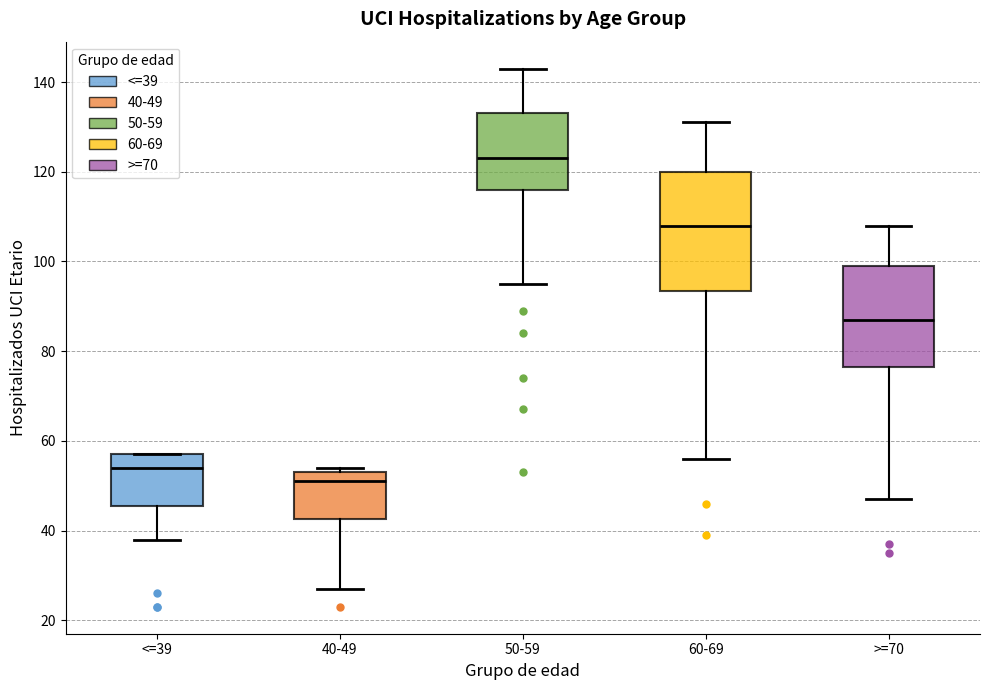

Reading left to right, read every box against the y-axis: the position of its median line, the range the box covers, and the ends of its whiskers. The values are not printed on the chart, so give them approximately, as read against the axis.

<=39: median 54, box 46 to 58, whiskers 38 to 58
40-49: median 52, box 42 to 54, whiskers 28 to 54 (just above the box's upper edge)
50-59: median 124, box 116 to 134, whiskers 96 to 144
60-69: median 108, box 94 to 120, whiskers 56 to 132
>=70: median 88, box 76 to 100, whiskers 48 to 108